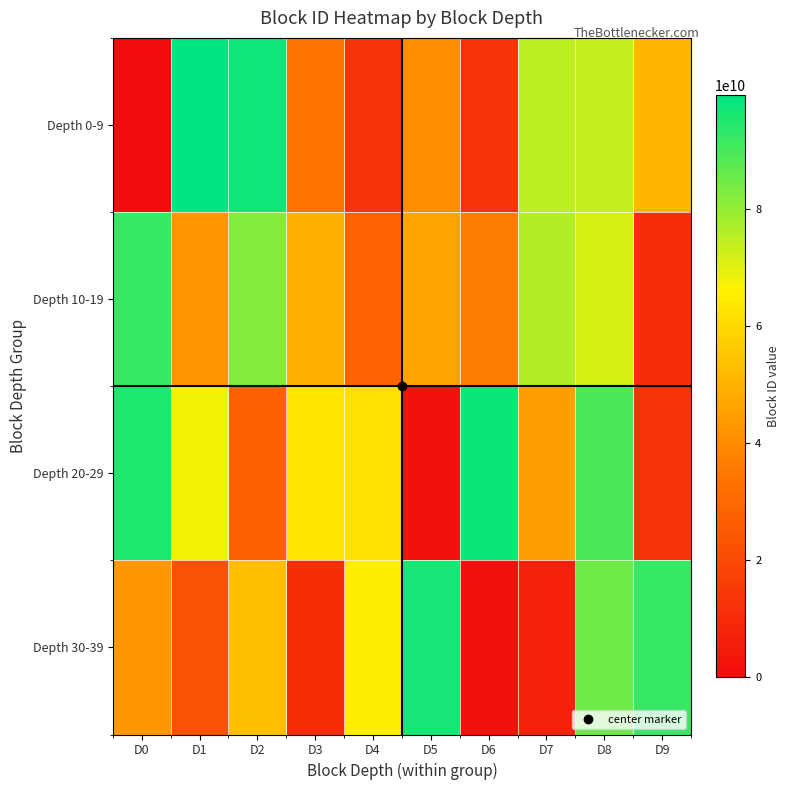

How many distinct data groups are displayed?

4